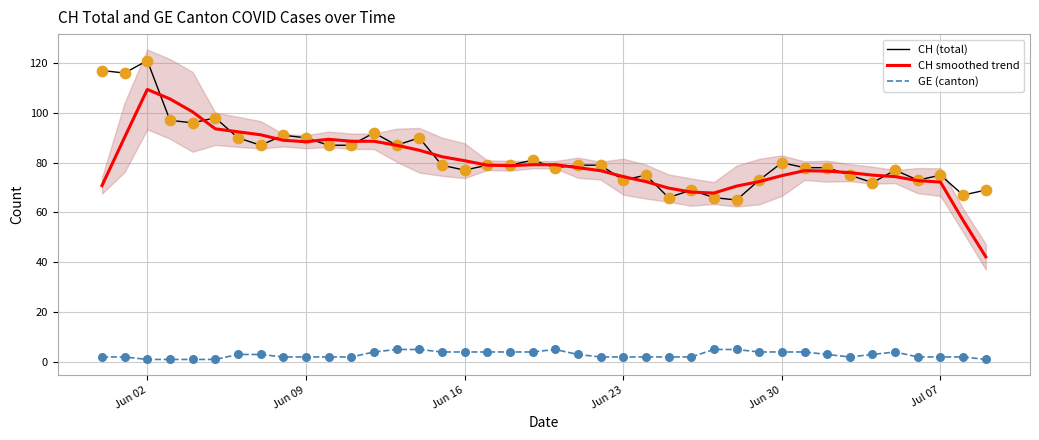

At how many categories does at least one series exceed 118?

1